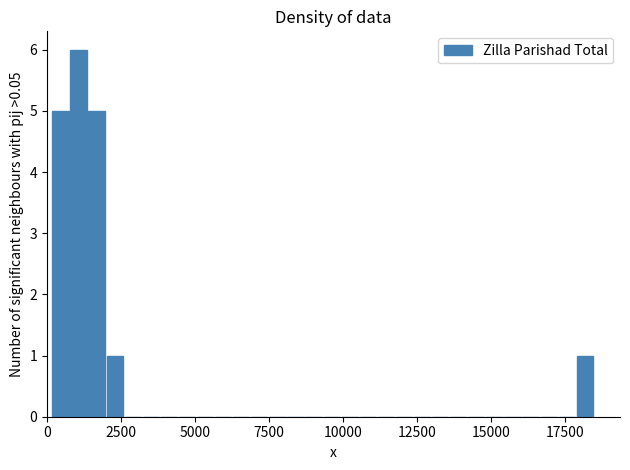

Read against the x-axis, roughly where is the centre of the tallest bar?

1000